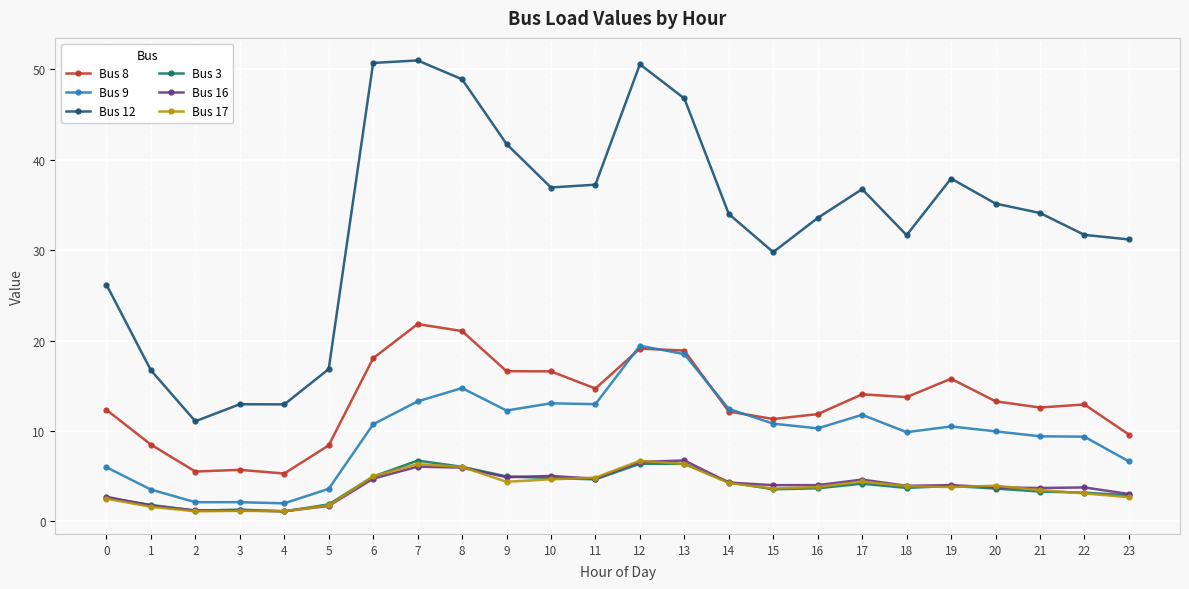

Is this an area chart (filled region under the line)?

No